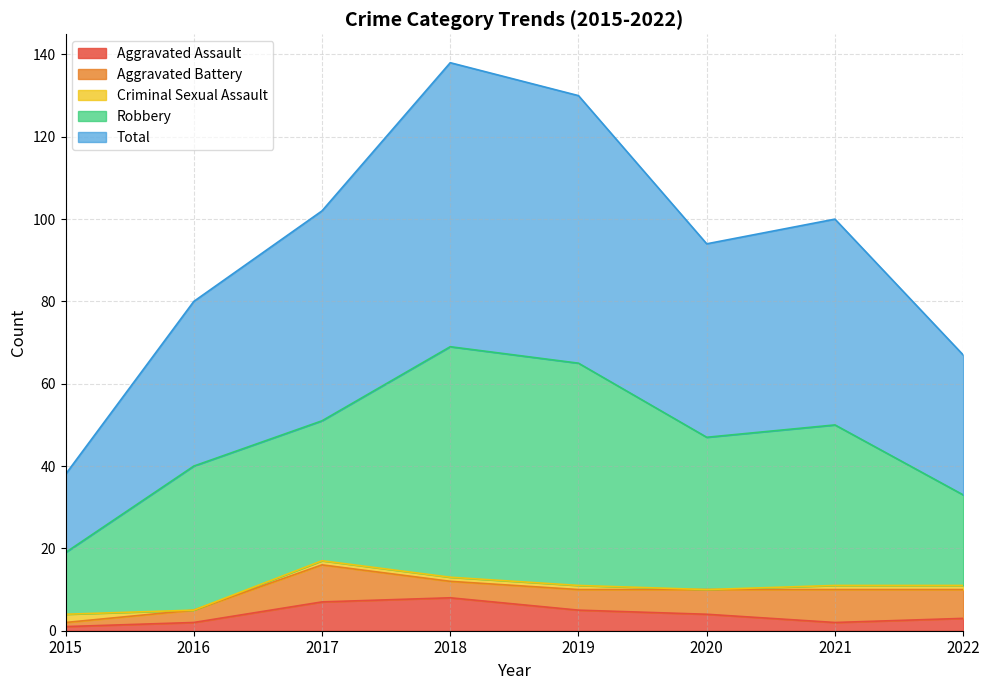

What is the approximate value of Robbery at 2021, to the nearest 10?

40